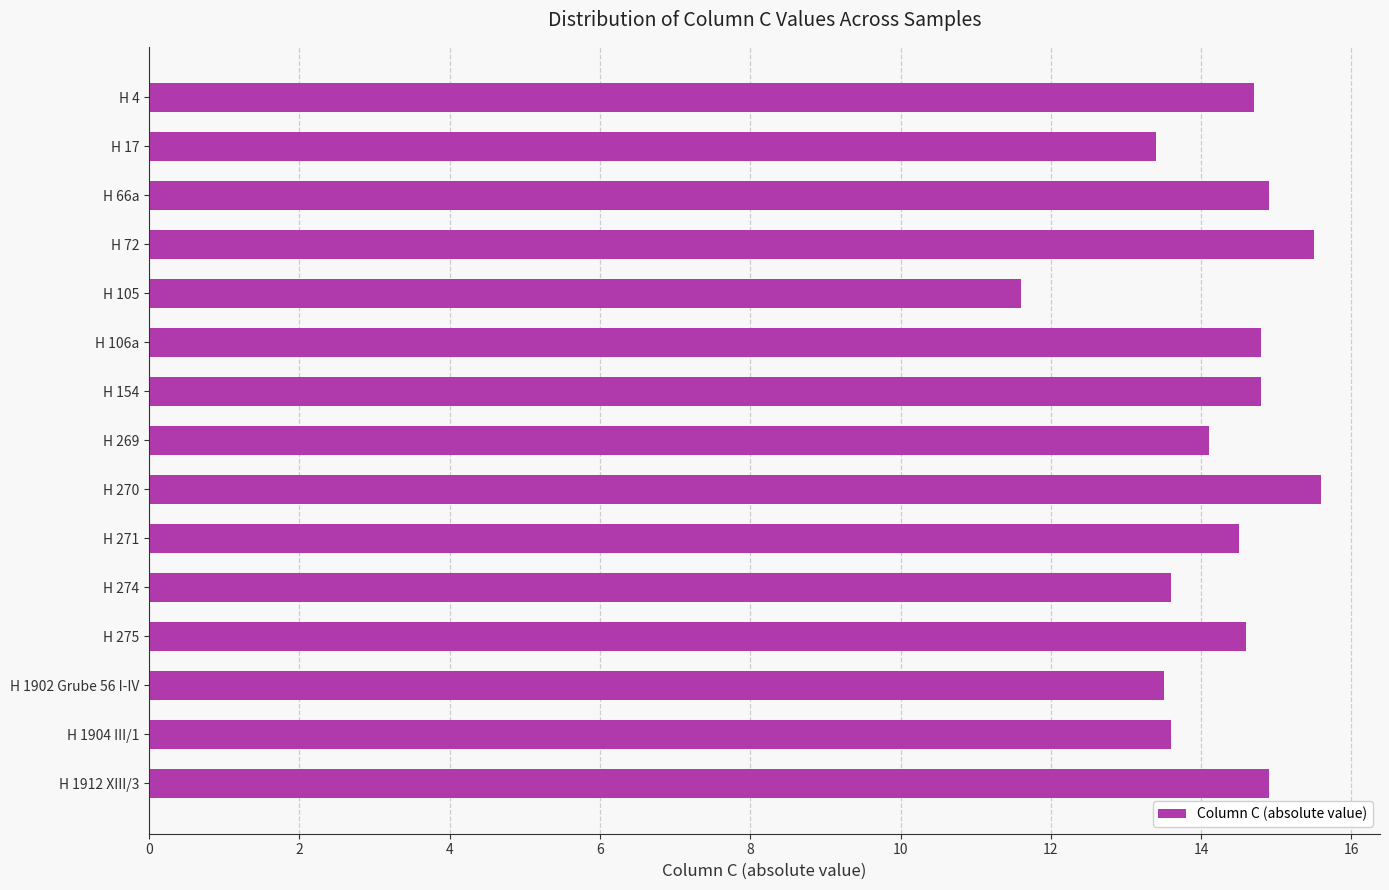

Does the chart contain stacked bars?

No